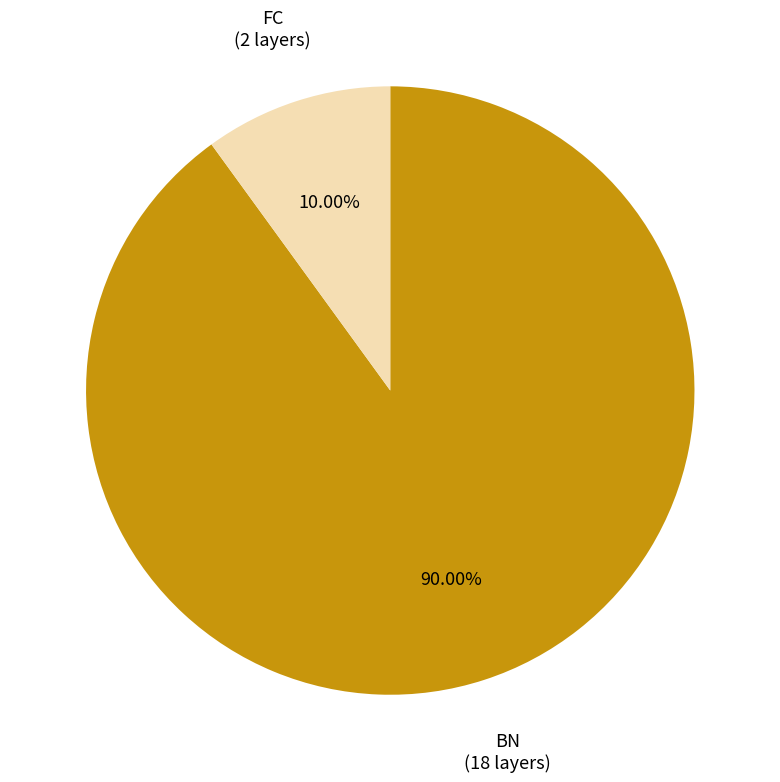

What is the majority slice?

BN